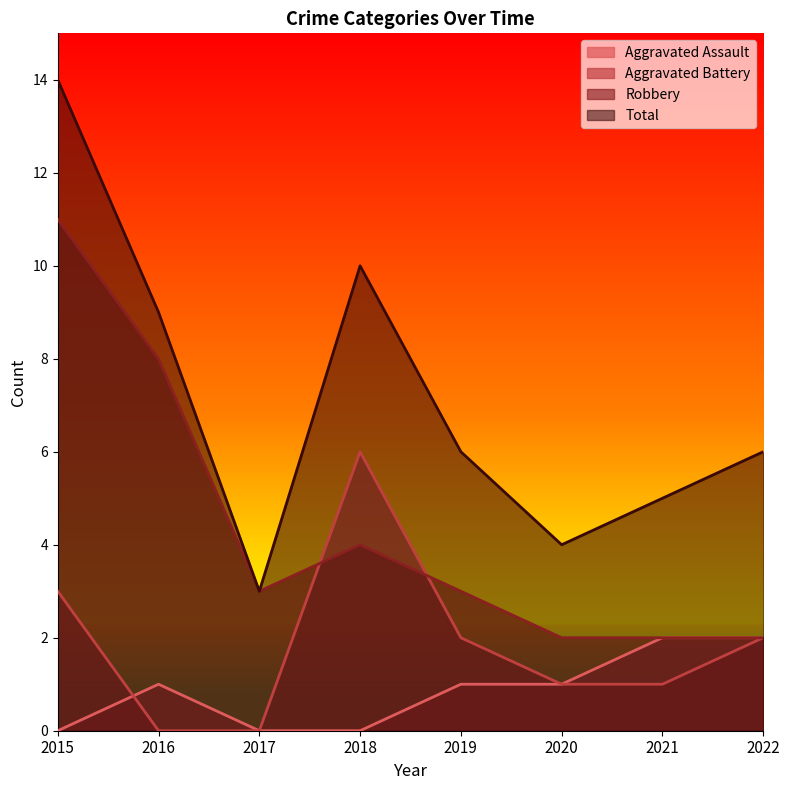

True or false: Total has a value of 4 at 2016.

False